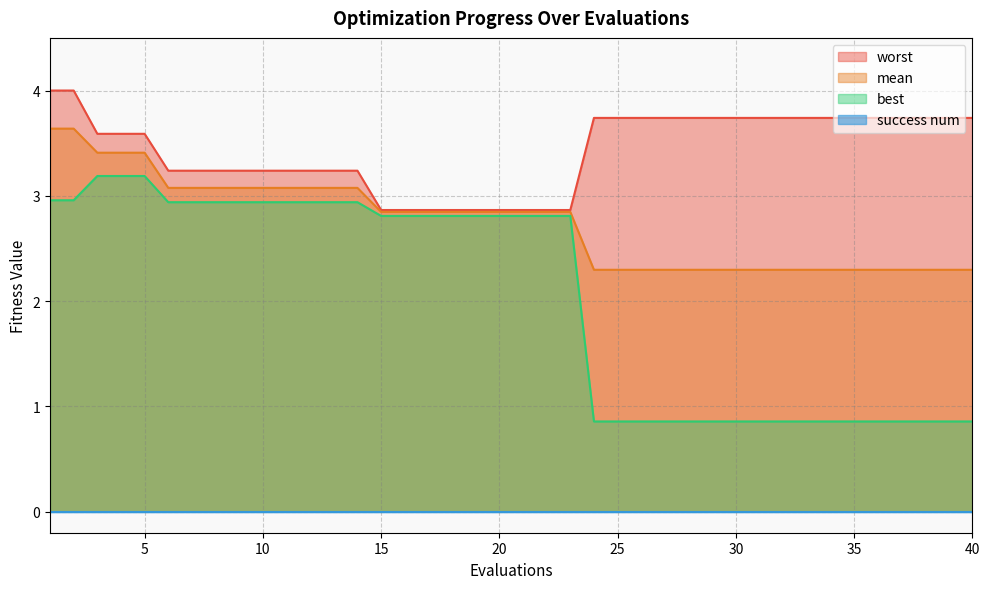

True or false: worst has more than 2 points higher than both neighbors.

False